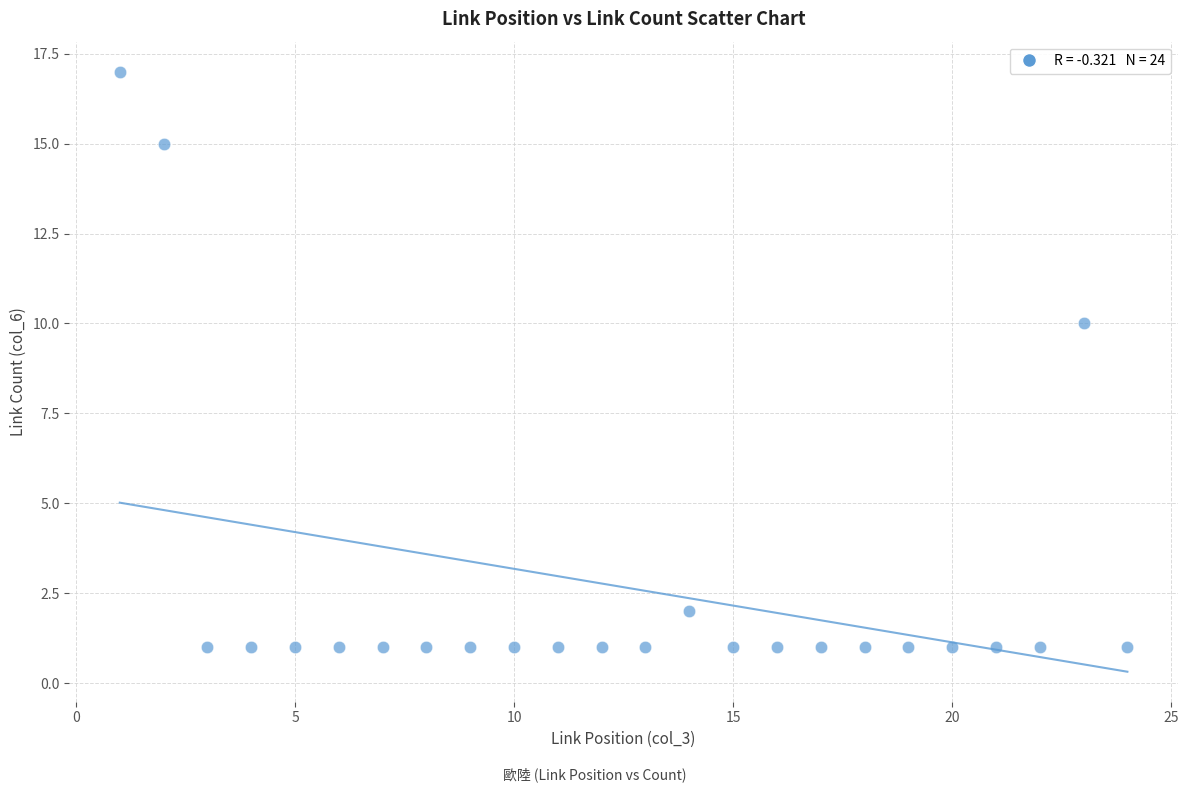

What is the range of Y values (max minus min)?

16